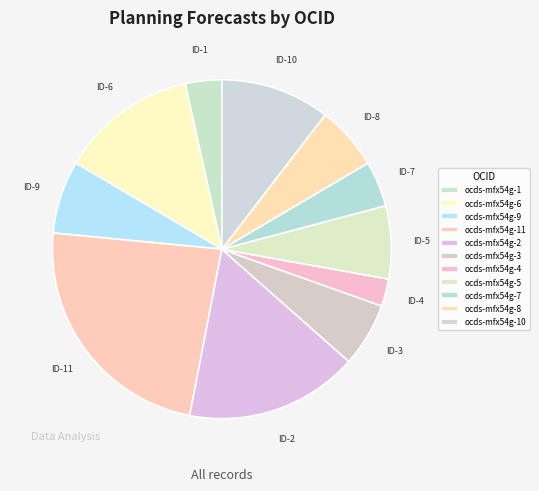

Is ocds-mfx54g-8 the majority of the pie?

No